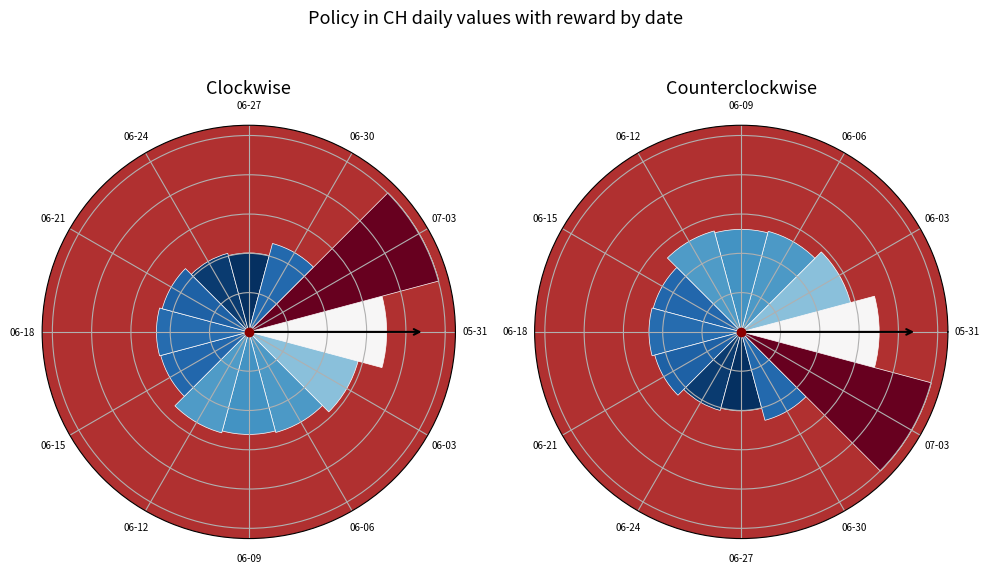

To the nearest percent, what is the combined percentage of 06-27 and 06-03?

15%